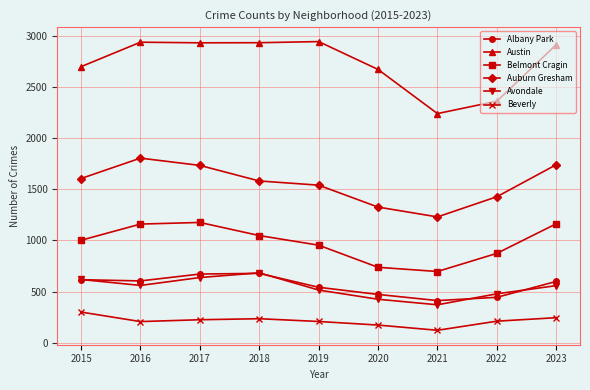

The Albany Park series shows 671 at 2017. True or false?

True